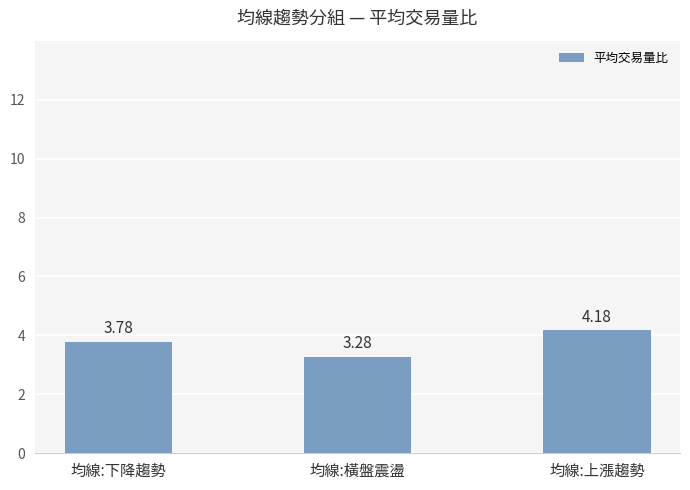

What is the change in value from 均線:下降趨勢 to 均線:橫盤震盪?

-0.5